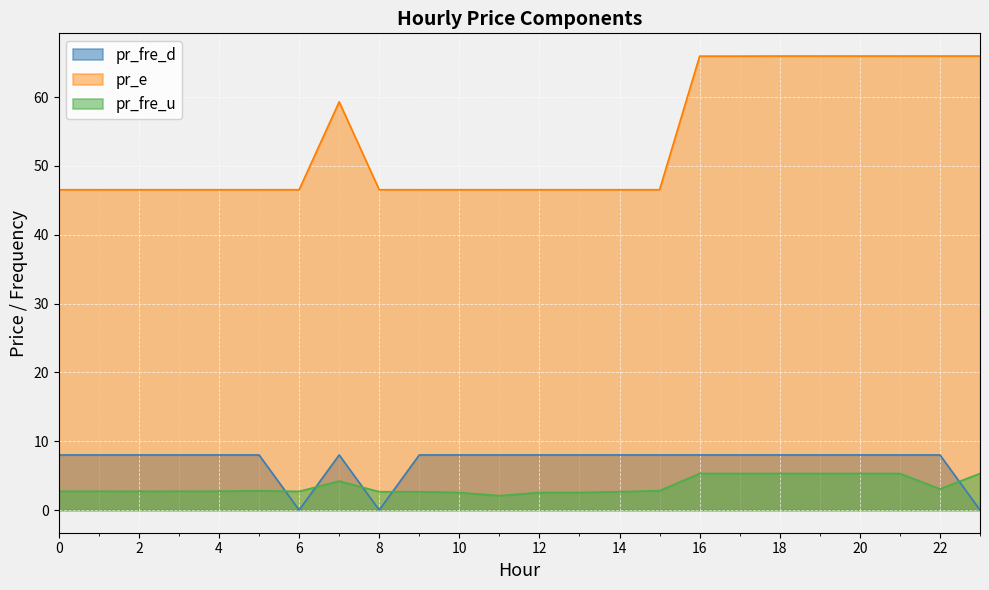

Reading right to left, extract all data points from this chart.

pr_fre_u: 23=5.3	22=3.1	21=5.3	20=5.3	19=5.3	18=5.3	17=5.3	16=5.3	15=2.8	14=2.7	13=2.5	12=2.5	11=2.1	10=2.5	9=2.7	8=2.7	7=4.2	6=2.7	5=2.8	4=2.7	3=2.7	2=2.7	1=2.7	0=2.7
pr_e: 23=66.0	22=66.0	21=66.0	20=66.0	19=66.0	18=66.0	17=66.0	16=66.0	15=46.5	14=46.5	13=46.5	12=46.5	11=46.5	10=46.5	9=46.5	8=46.5	7=59.3	6=46.5	5=46.5	4=46.5	3=46.5	2=46.5	1=46.5	0=46.5
pr_fre_d: 23=0.0	22=8.0	21=8.0	20=8.0	19=8.0	18=8.0	17=8.0	16=8.0	15=8.0	14=8.0	13=8.0	12=8.0	11=8.0	10=8.0	9=8.0	8=0.0	7=8.0	6=0.0	5=8.0	4=8.0	3=8.0	2=8.0	1=8.0	0=8.0